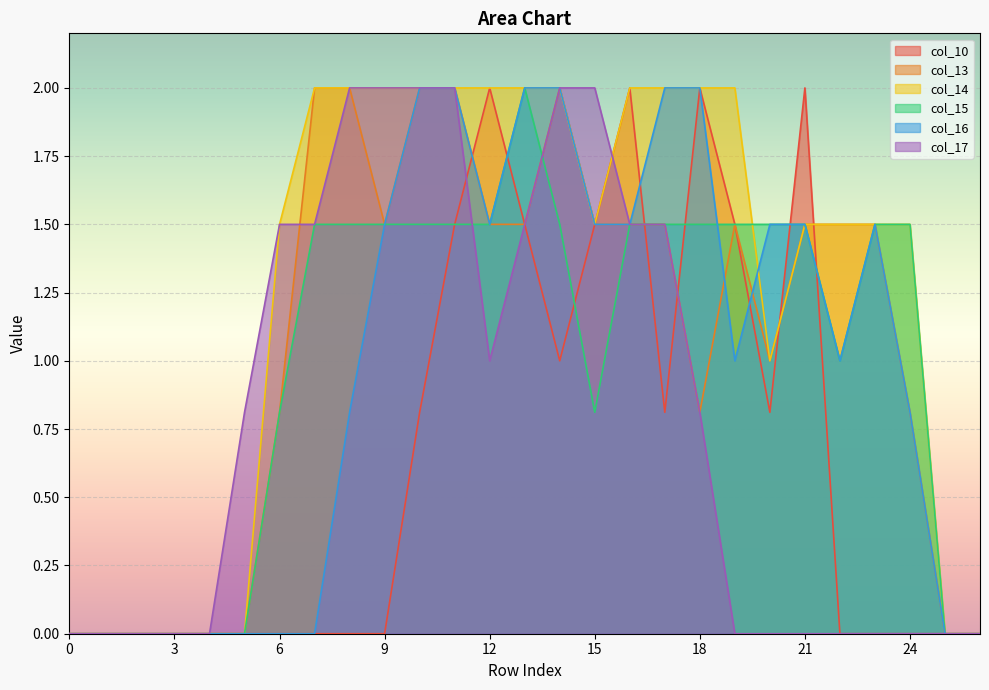

What is the greatest value displayed?

2.0